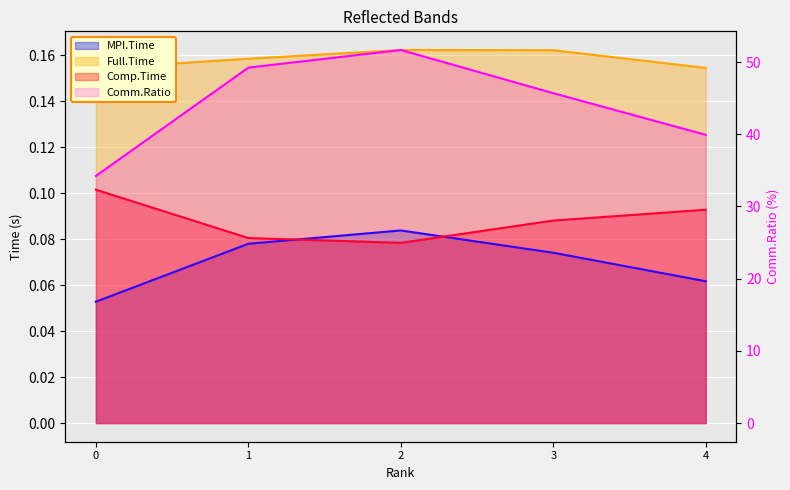

What is the highest value of the Comm.Ratio series?

51.7